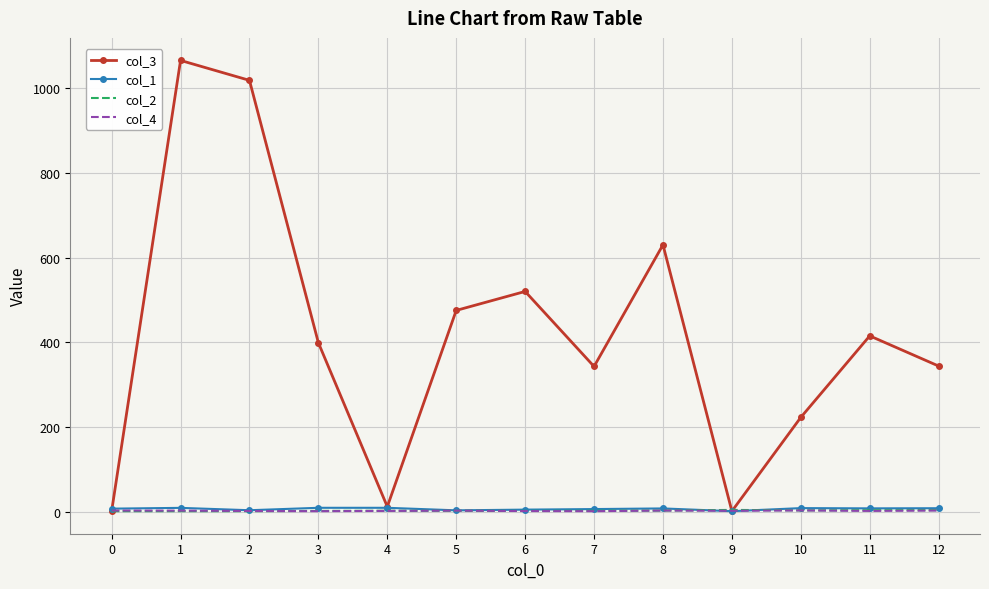

Which series has the largest total across all categories?

col_3